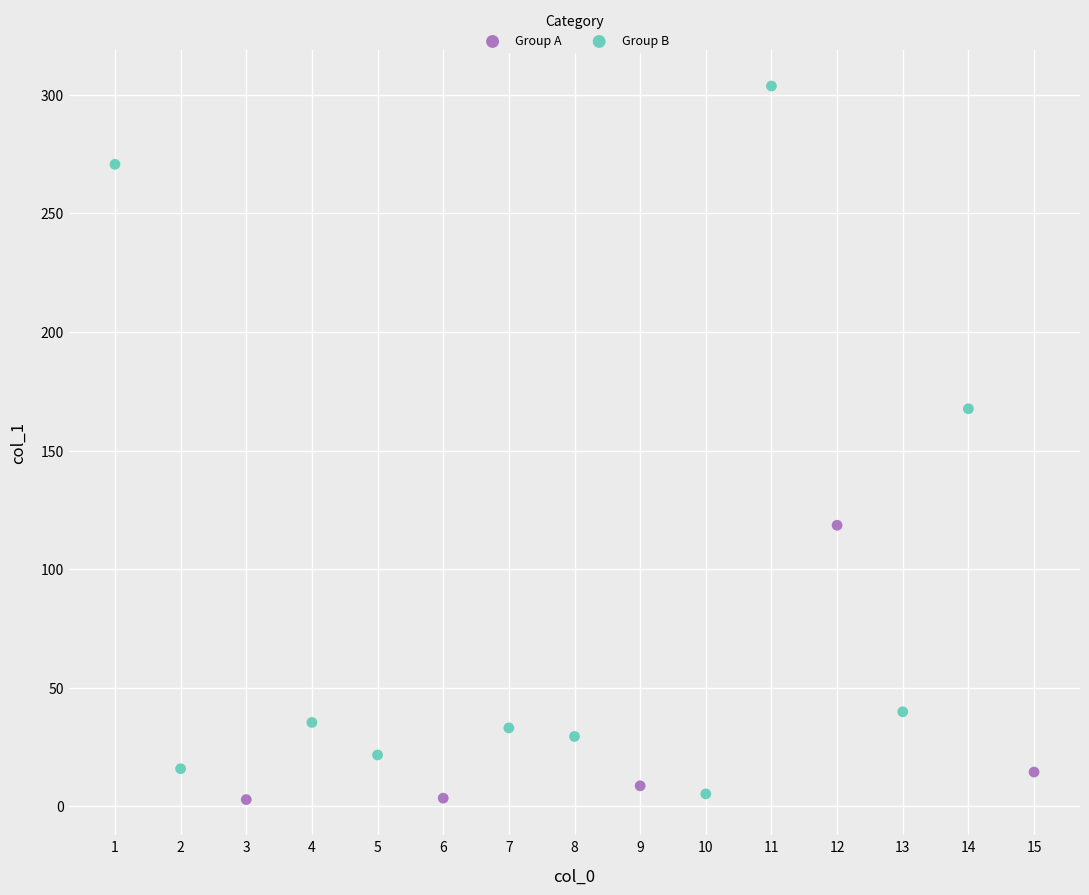

Which series contains the highest Y value?

Group B